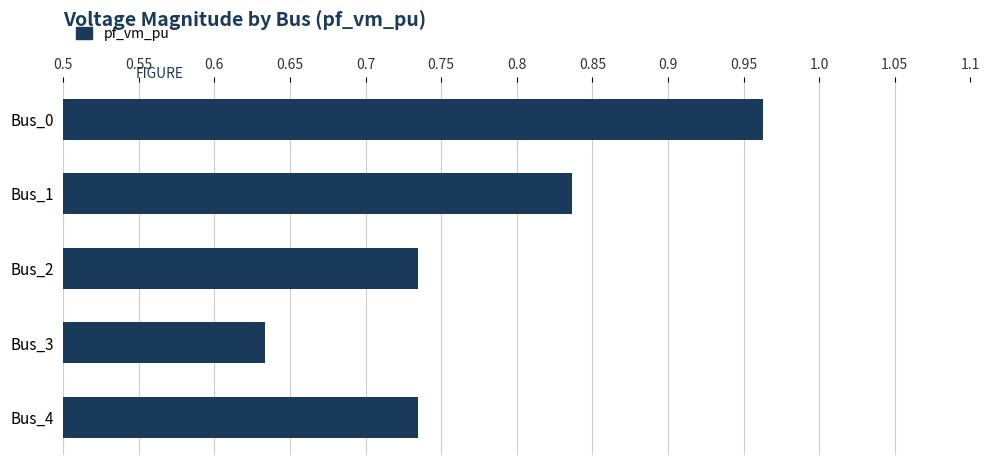

Which category has the lowest value across all series?

Bus_3